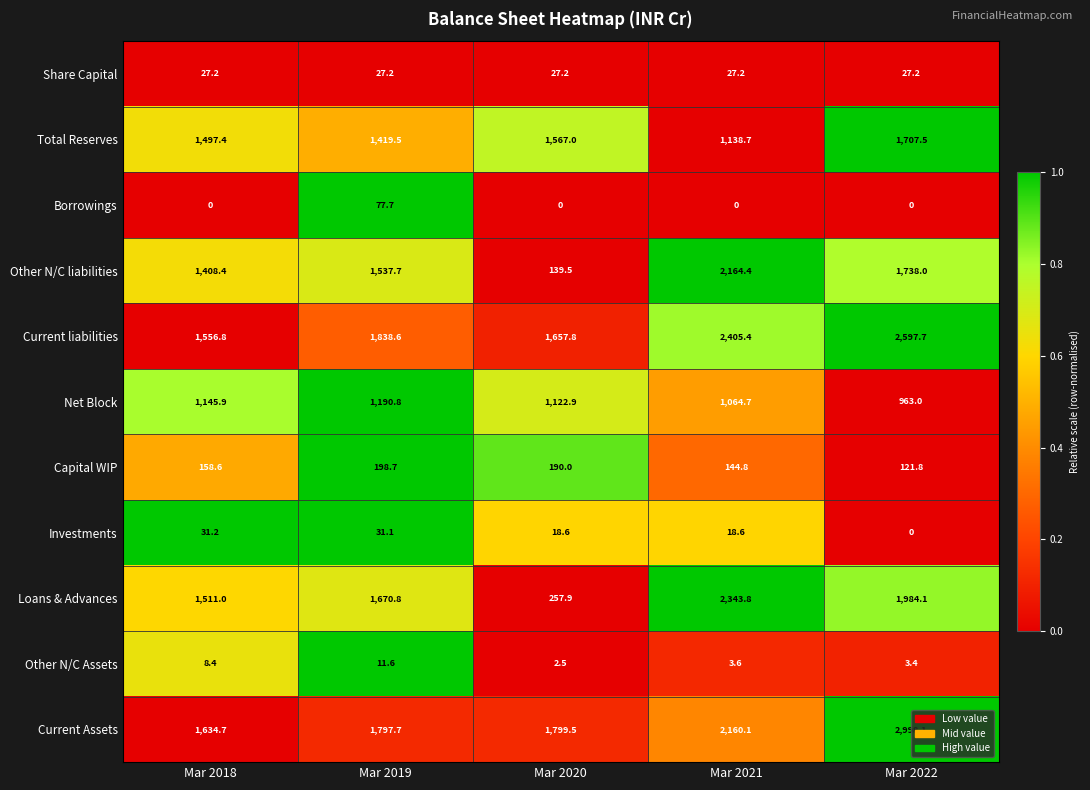

What is the total value across all series at Mar 2020?

6782.9